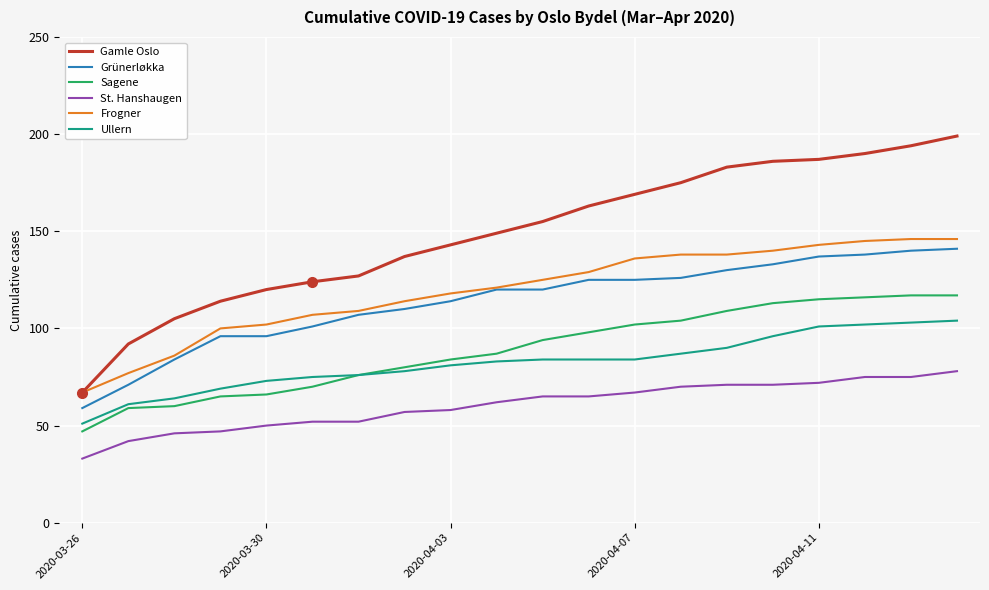

Which series has the largest total across all categories?

Gamle Oslo